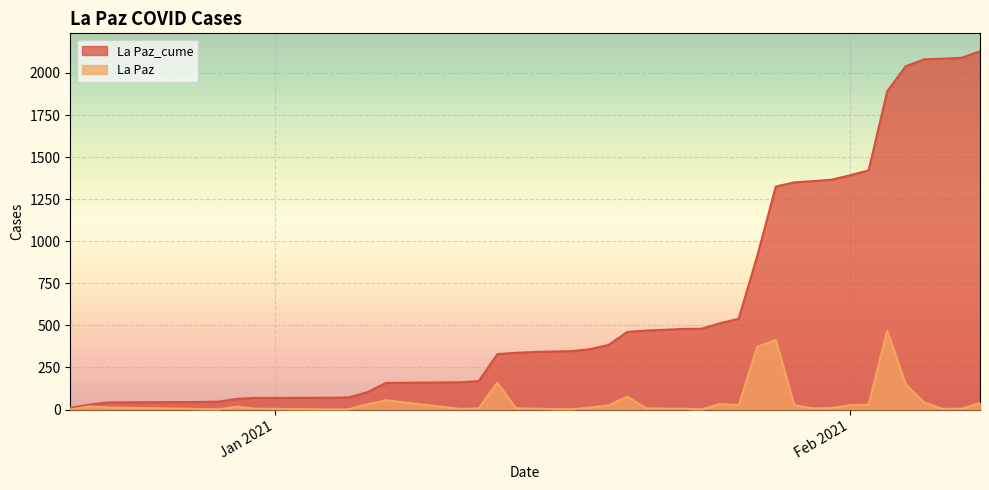

Between 2021-01-20 and 2021-01-12, which is larger?

2021-01-20